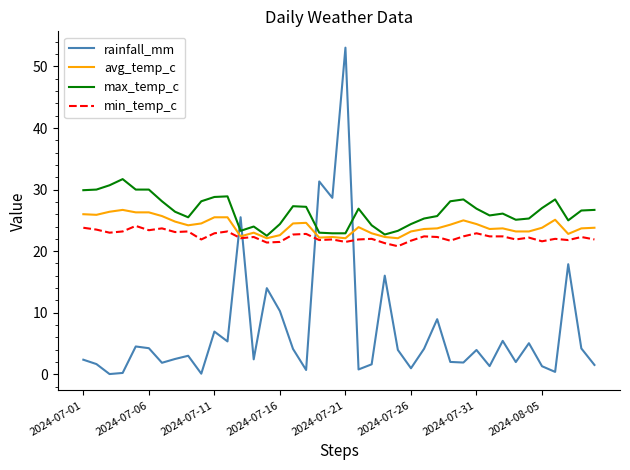

How many distinct data groups are displayed?

4